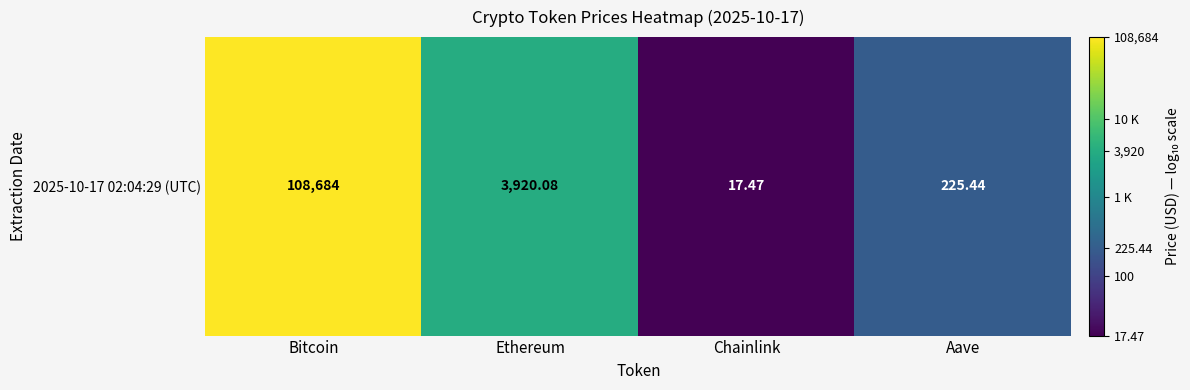

How many distinct data groups are displayed?

1